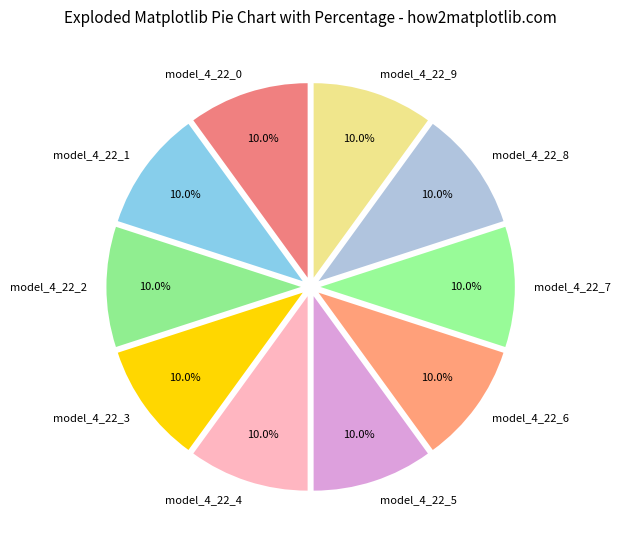

What percentage is the model_4_22_8 slice, to the nearest percent?

10%